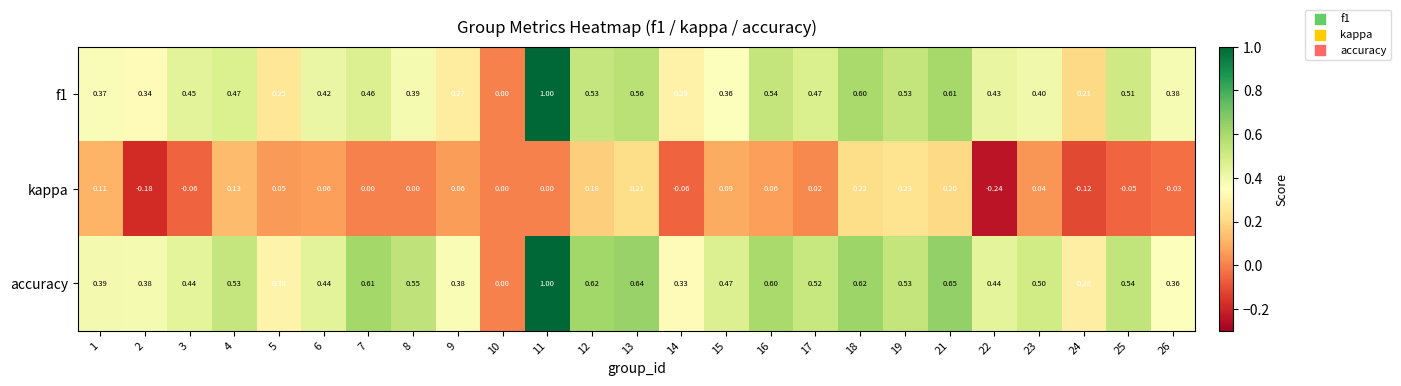

Which series has the largest total across all categories?

accuracy